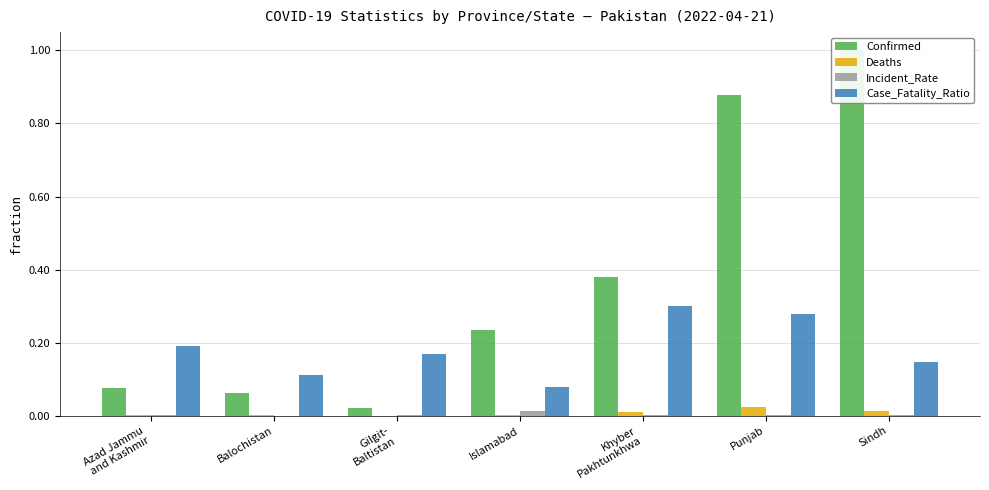

Which series has the largest range (max minus min)?

Confirmed